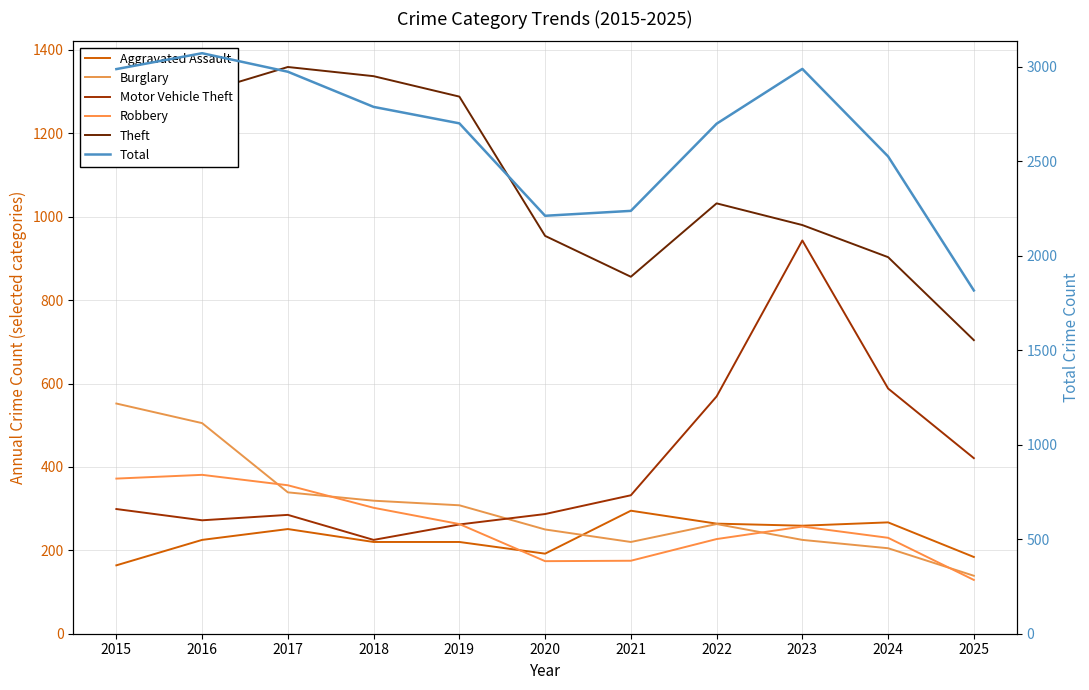

What are all the series names shown in the legend?

Aggravated Assault, Burglary, Motor Vehicle Theft, Robbery, Theft, Total